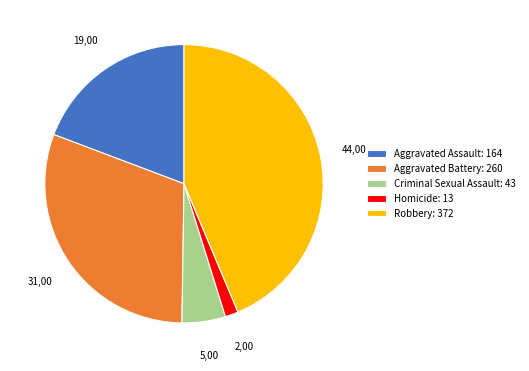

The Aggravated Assault: 164 slice represents 19% of the pie. True or false?

True